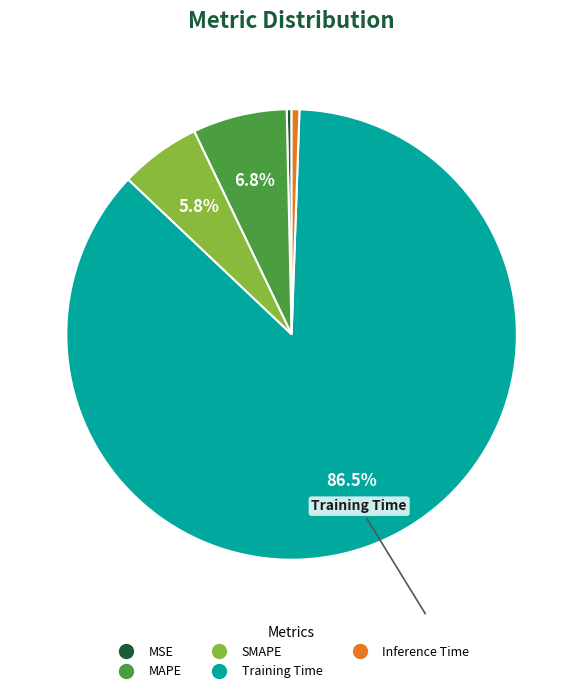

What portion of the pie excludes SMAPE?

94.2%